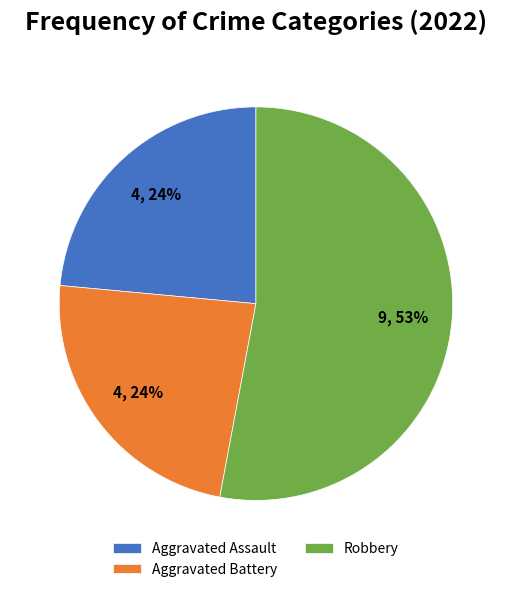

Is it true that Aggravated Battery is 34% of the pie?

False